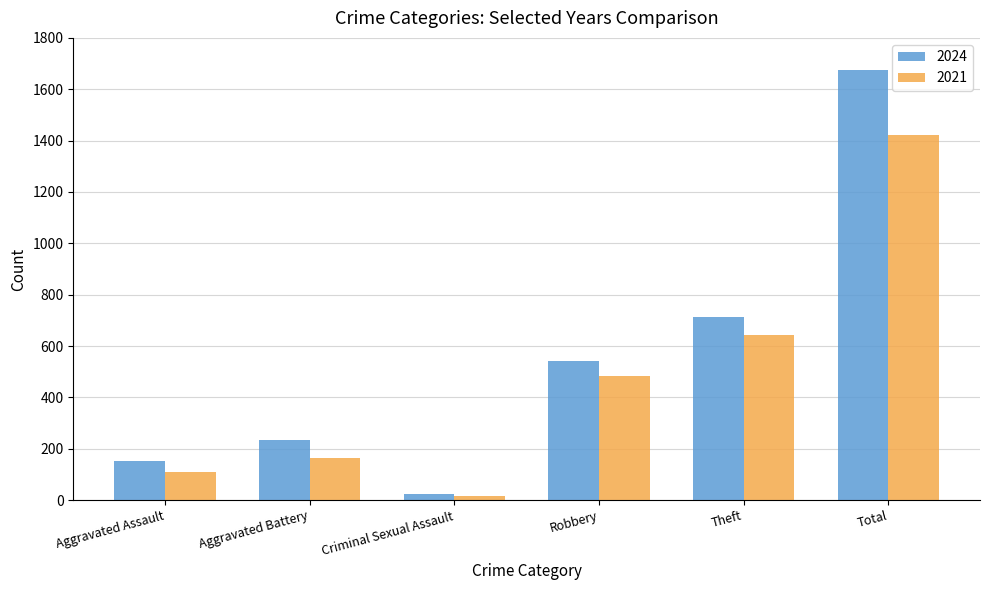

Where is 2024 nearest to the value 848?

Theft